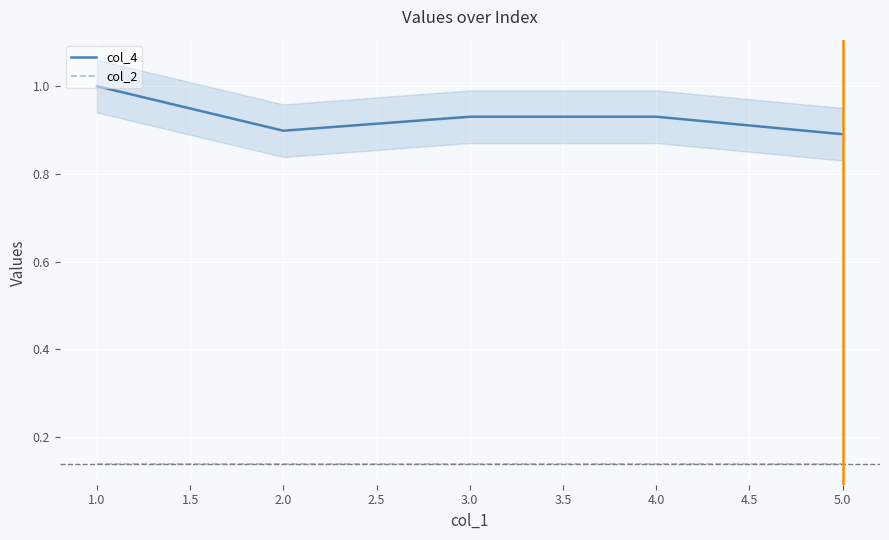

What is the value of the col_2 point at the 5th from the left?

0.1